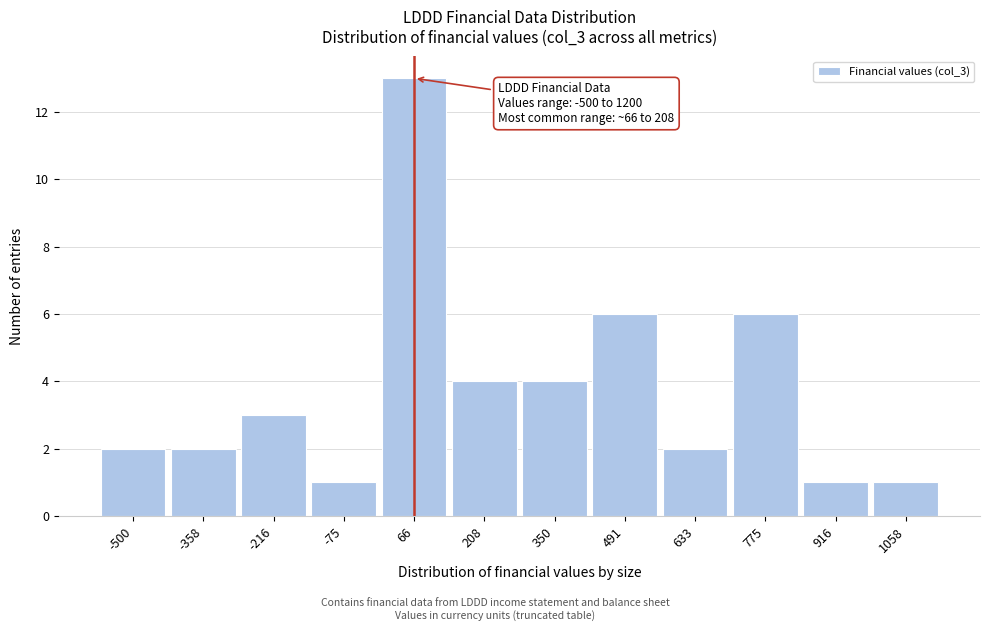

Reading left to right, what are all the values shown in this chart?

2	2	3	1	13	4	4	6	2	6	1	1